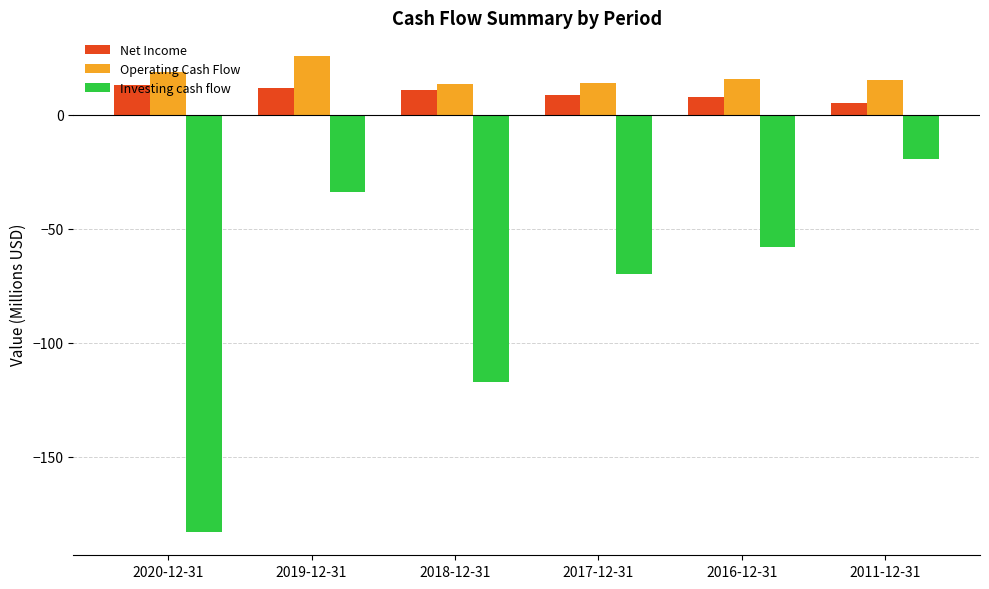

Read the Investing cash flow value at 2020-12-31.

-182.9